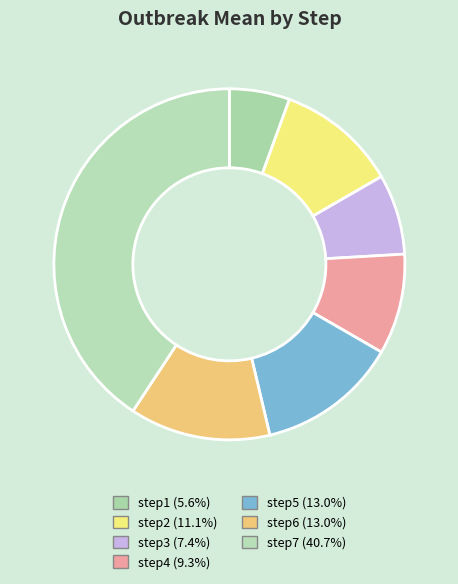

Approximately how many times larger is the value at step3 compared to step5?

0.6